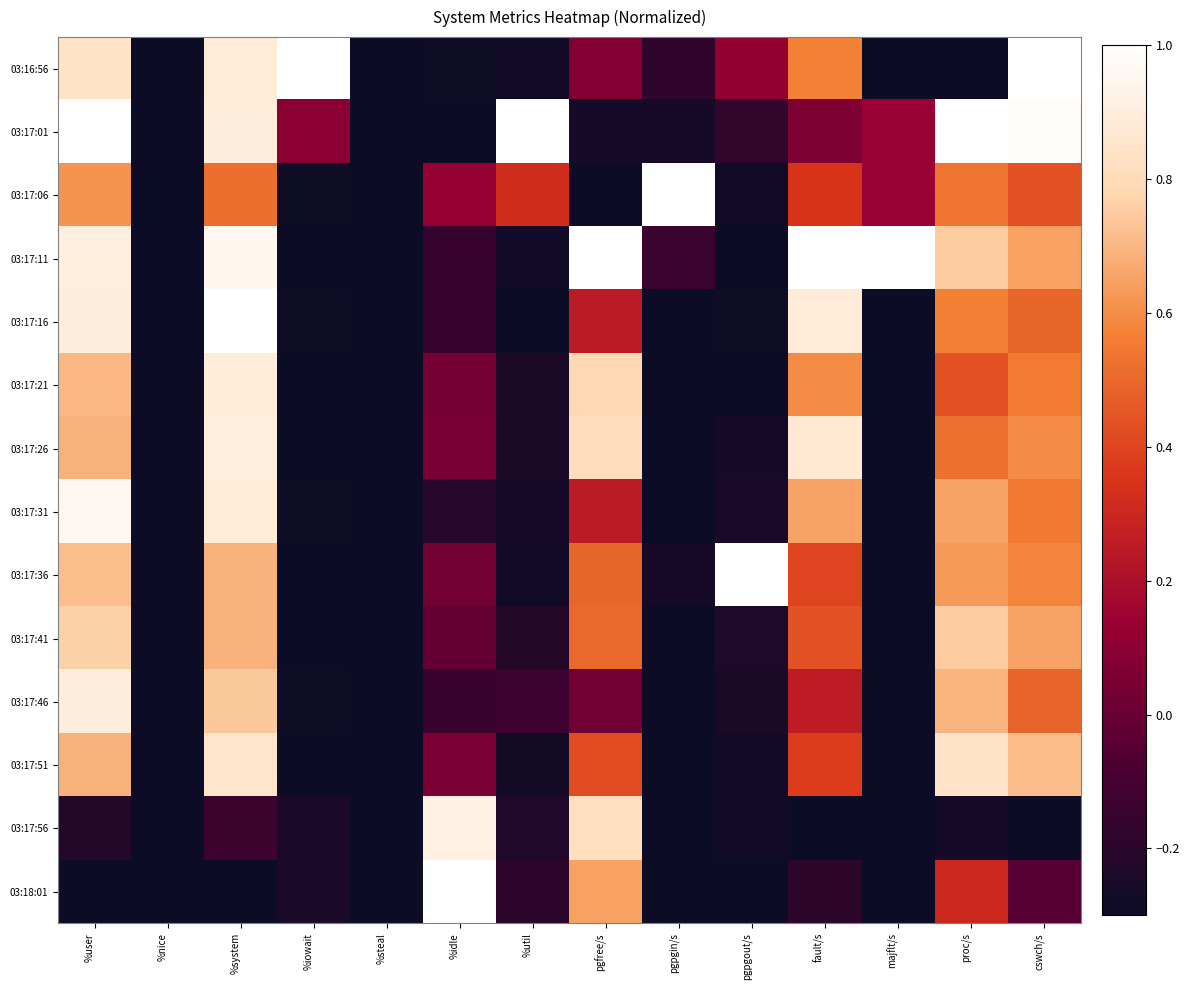

At how many categories does at least one series exceed 0?

12